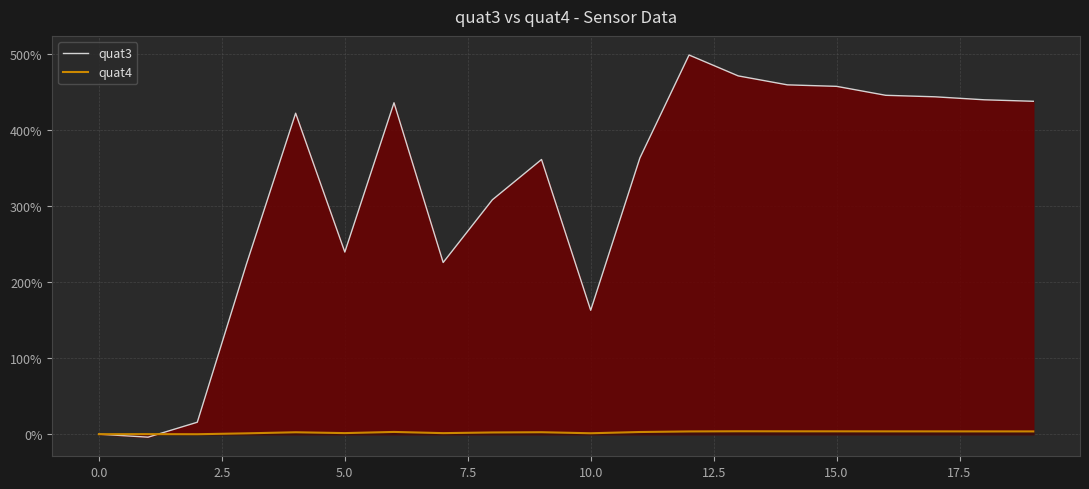

The value of quat4 at 0.0 is 0.0. True or false?

True